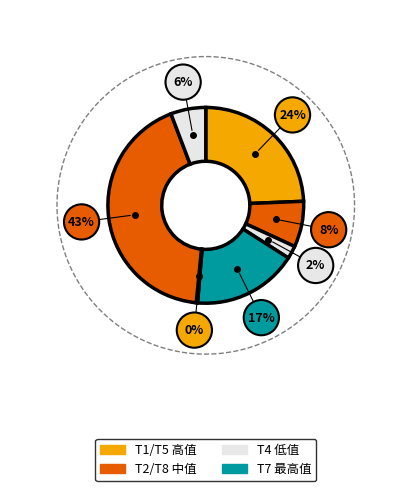

Combined, do T6 and T2 account for over 50%?

No